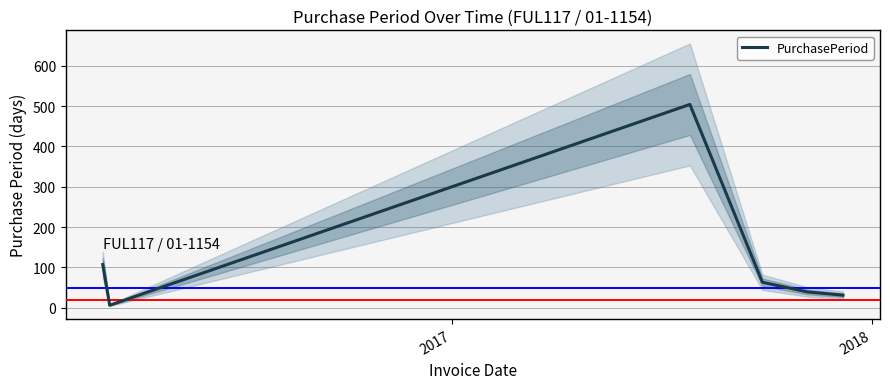

Reading left to right, extract all data points from this chart.

107	6	504	63	39	31